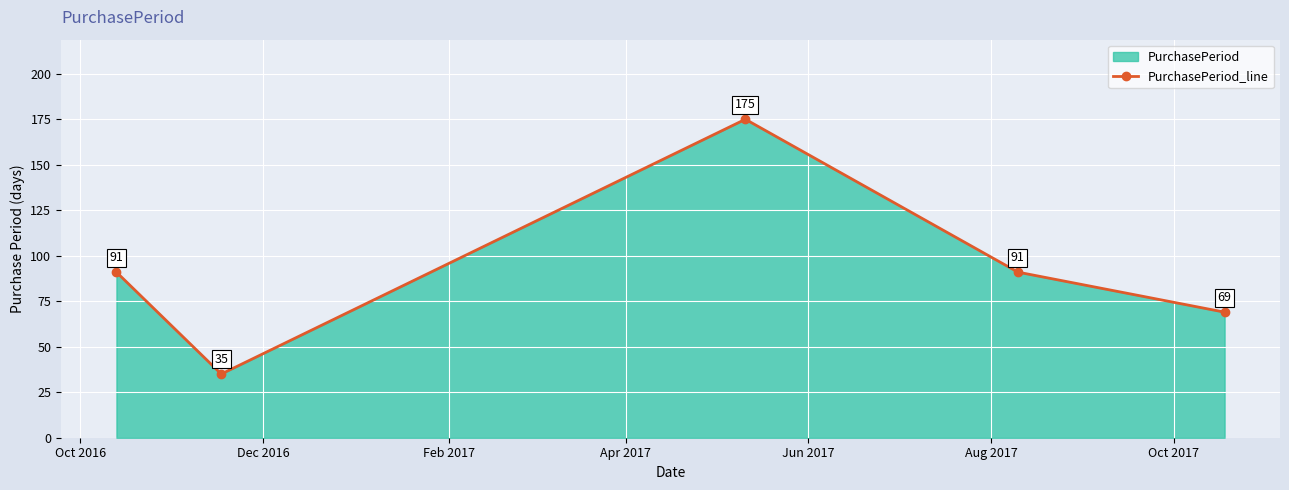

What is the minimum value shown in the chart?

35